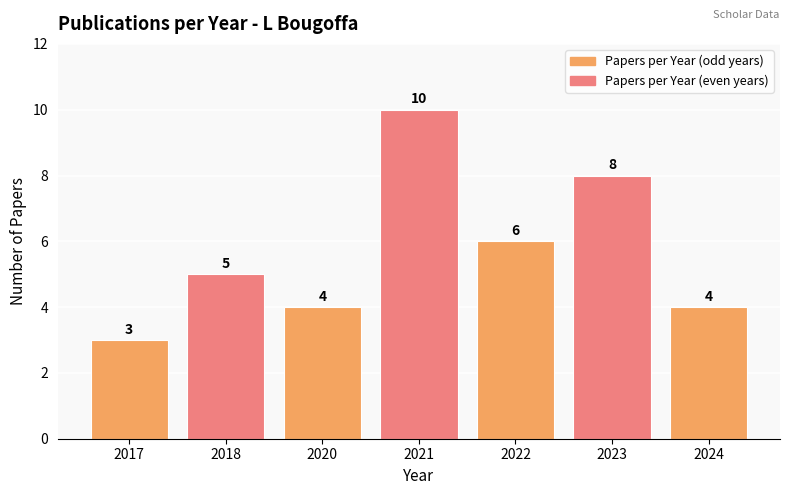

What is the change in value from 2023 to 2024?

-4